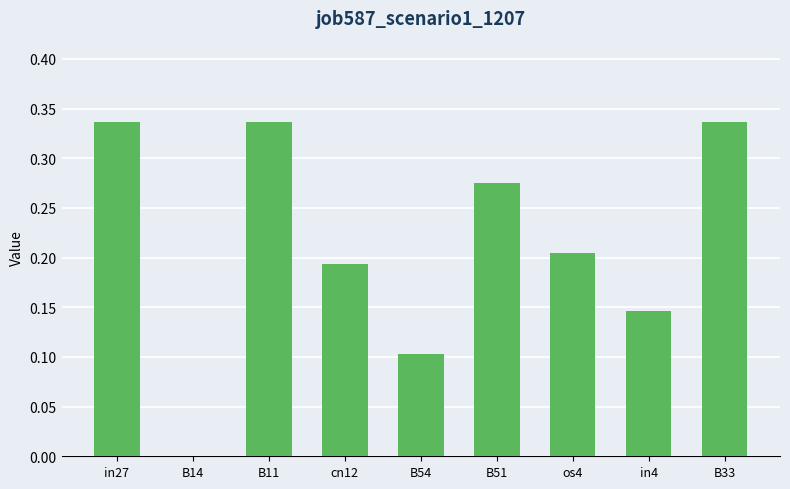

What is the sum of all values?

1.9